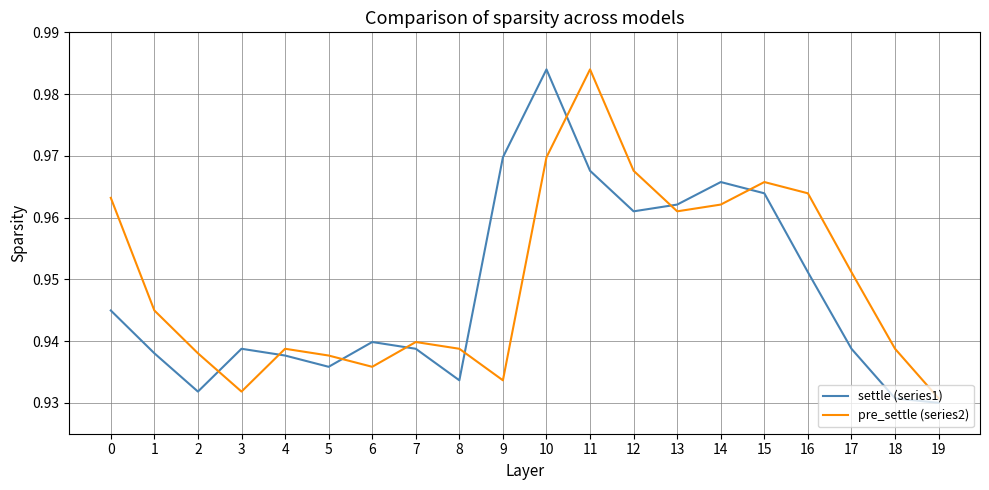

Rank the series by their average value, from highest to lowest.

pre_settle (series2), settle (series1)